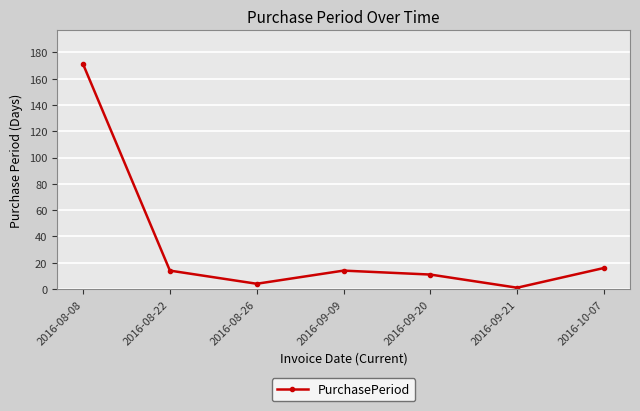

The value at 2016-09-09 is 20. True or false?

False